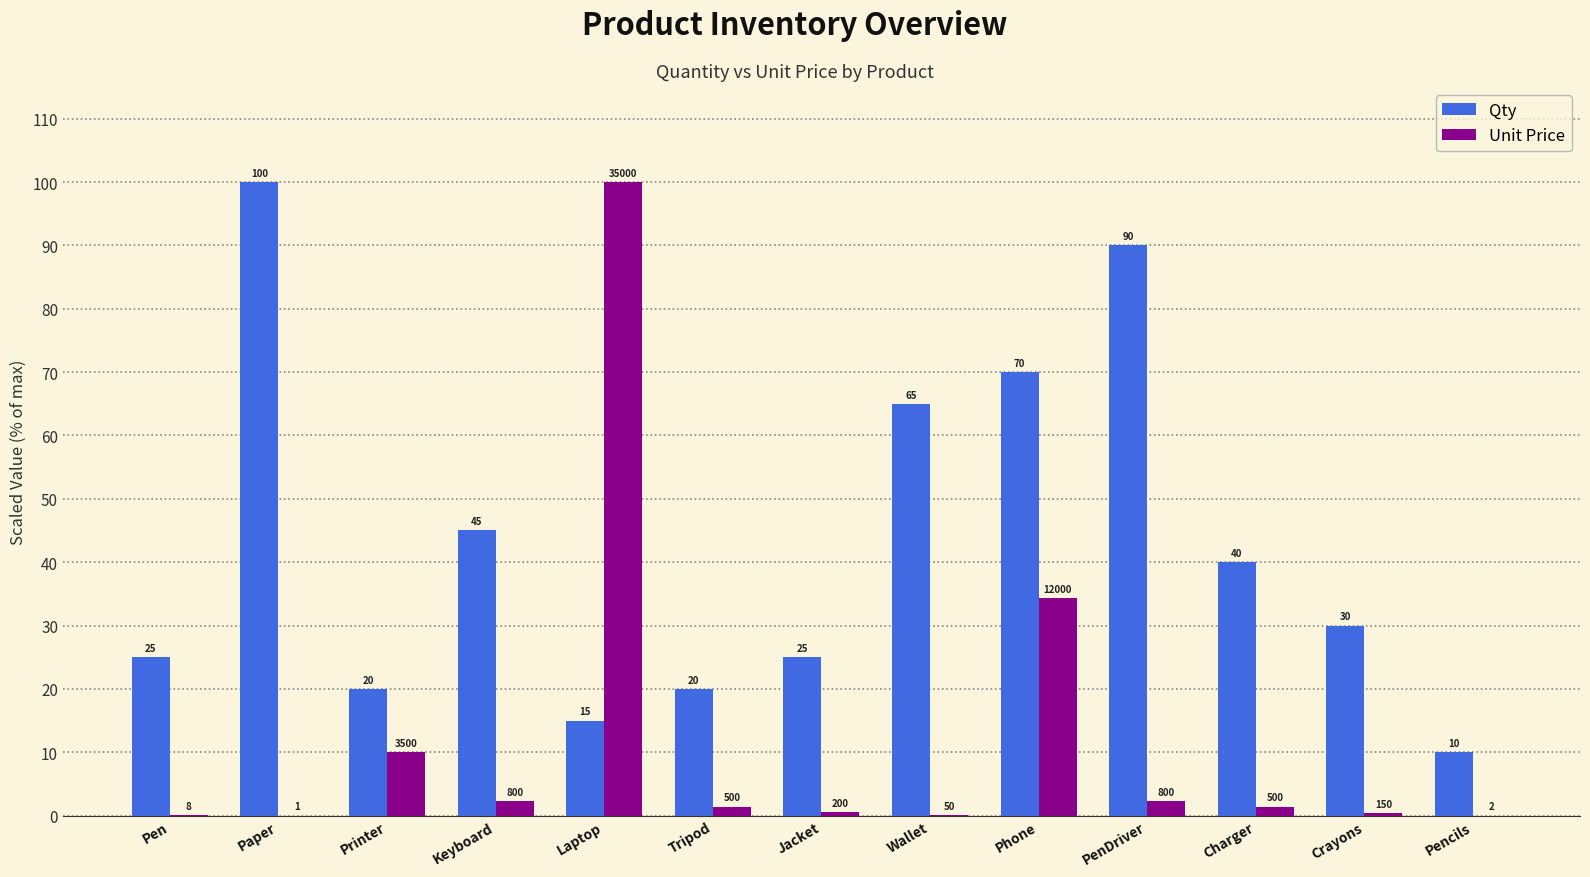

What is the sum of all Qty values?

555.0